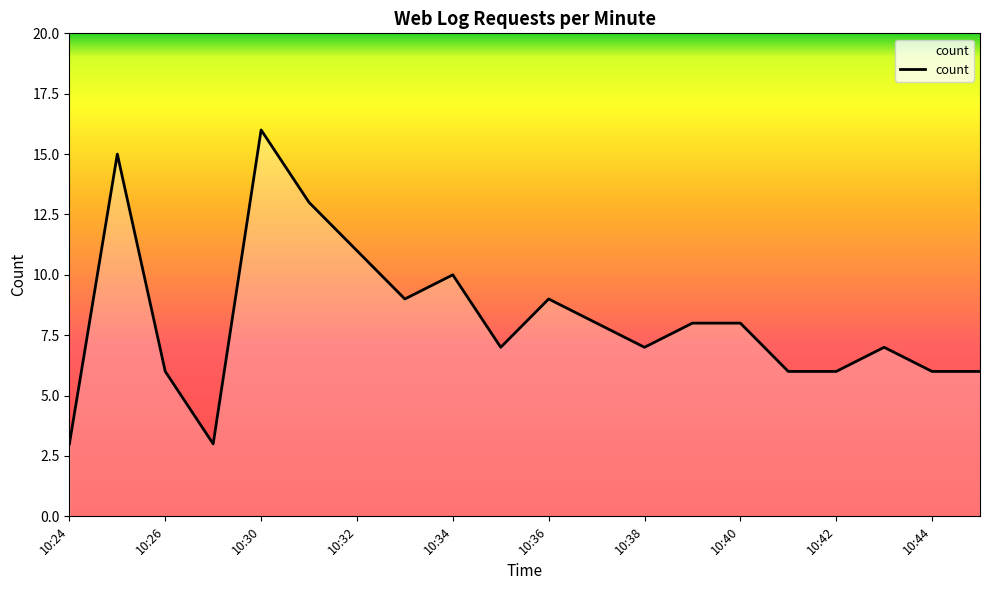

What is the smallest value displayed?

3